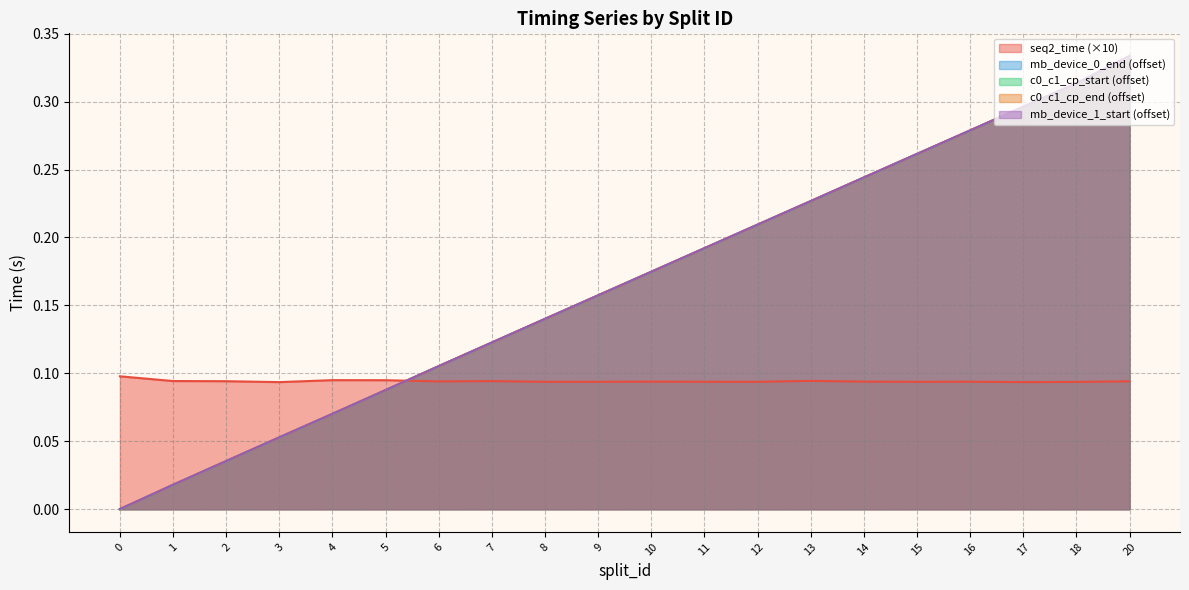

Reading left to right, list all the values displayed in this chart.

seq2_time: 0.1	0.1	0.1	0.1	0.1	0.1	0.1	0.1	0.1	0.1	0.1	0.1	0.1	0.1	0.1	0.1	0.1	0.1	0.1	0.1
mb_device_0_end_time: 0.0	0.0	0.0	0.1	0.1	0.1	0.1	0.1	0.1	0.2	0.2	0.2	0.2	0.2	0.2	0.3	0.3	0.3	0.3	0.3
c0_c1_cp_start_time: 0.0	0.0	0.0	0.1	0.1	0.1	0.1	0.1	0.1	0.2	0.2	0.2	0.2	0.2	0.2	0.3	0.3	0.3	0.3	0.3
c0_c1_cp_end_time: 0.0	0.0	0.0	0.1	0.1	0.1	0.1	0.1	0.1	0.2	0.2	0.2	0.2	0.2	0.2	0.3	0.3	0.3	0.3	0.3
mb_device_1_start_time: 0.0	0.0	0.0	0.1	0.1	0.1	0.1	0.1	0.1	0.2	0.2	0.2	0.2	0.2	0.2	0.3	0.3	0.3	0.3	0.3